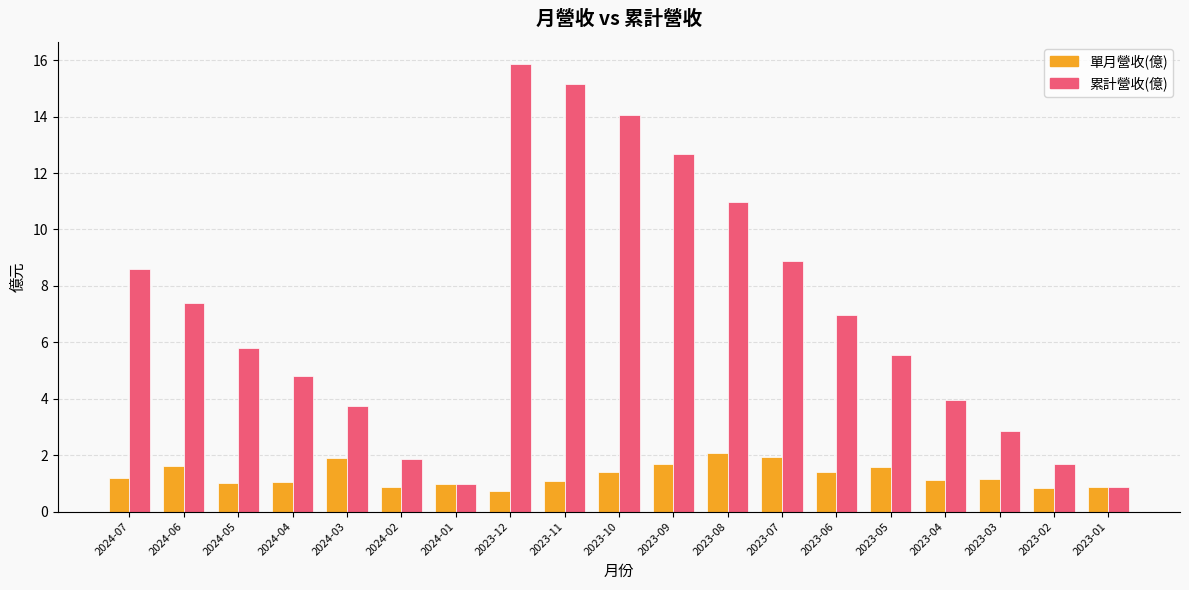

At which label does 單月營收(億) first exceed 1?

2024-07